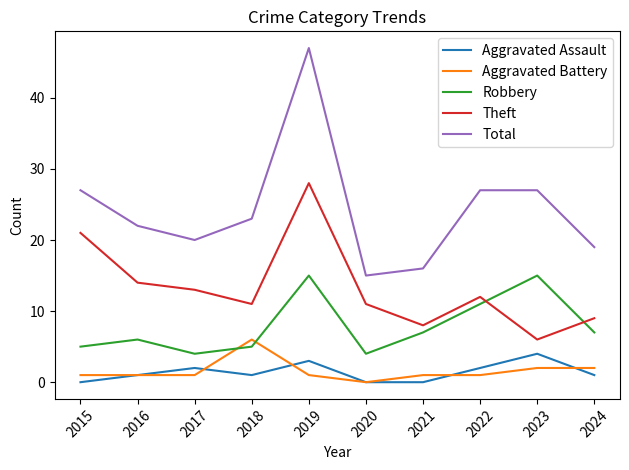

Which label corresponds to the largest value in the chart?

2019